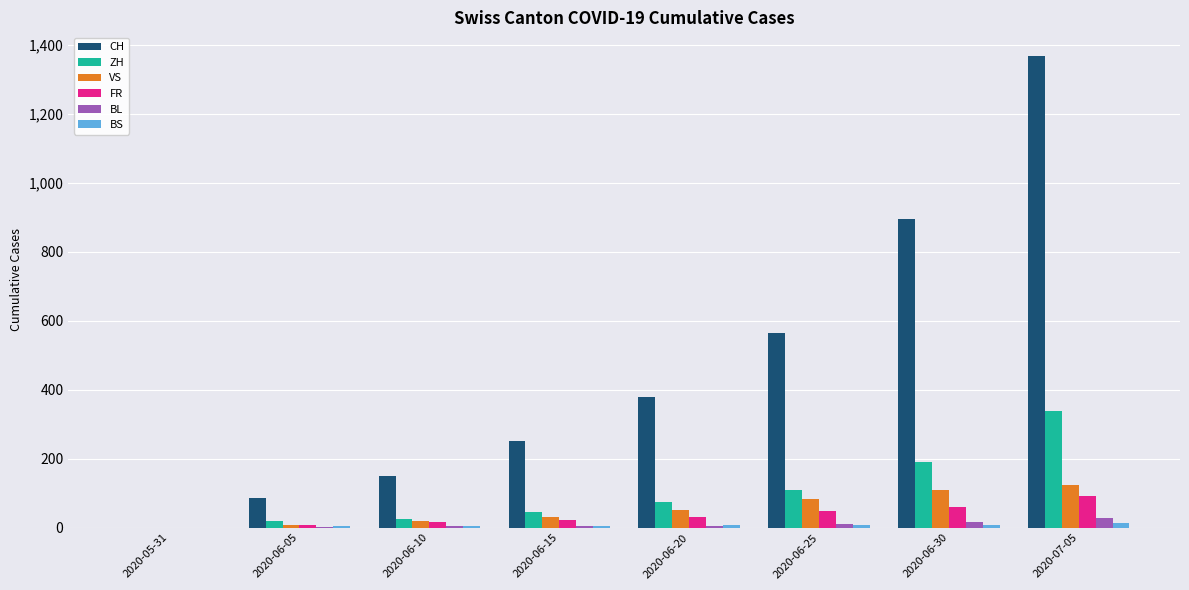

What is the maximum value shown in the chart?

1368